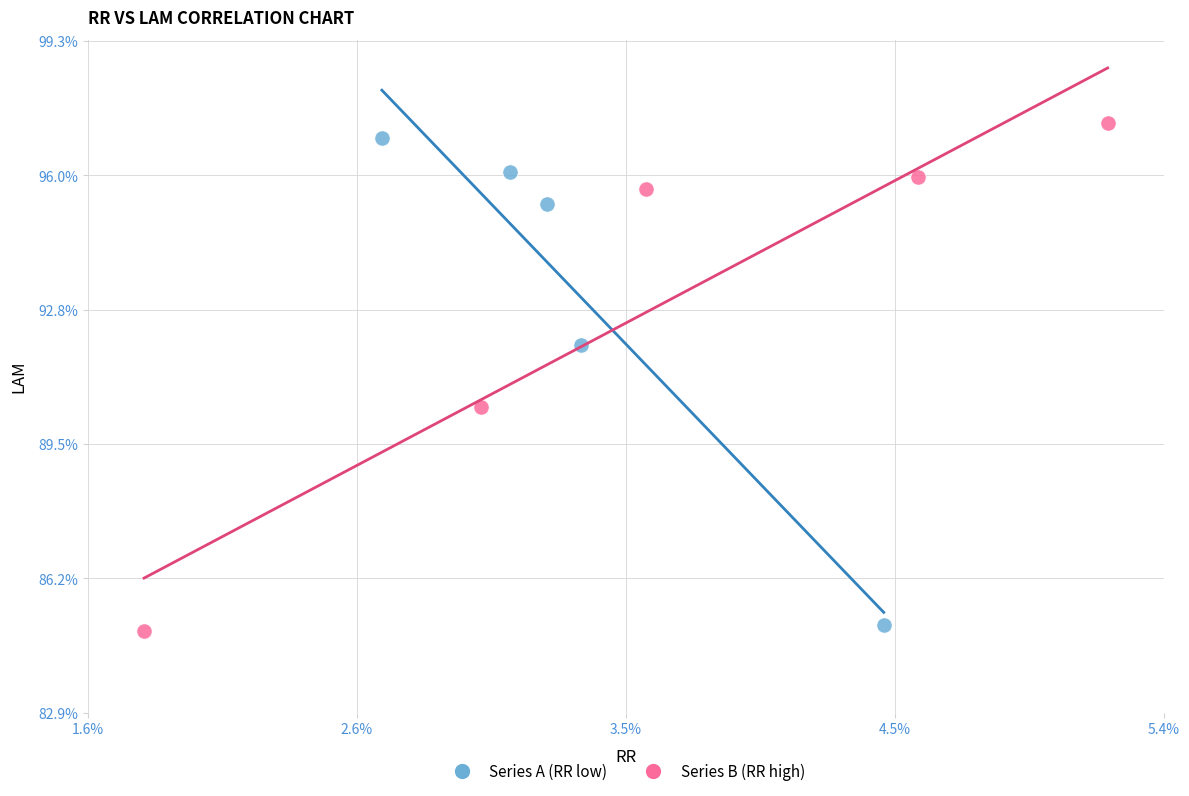

Which series reaches the maximum Y coordinate?

Series B (RR high)